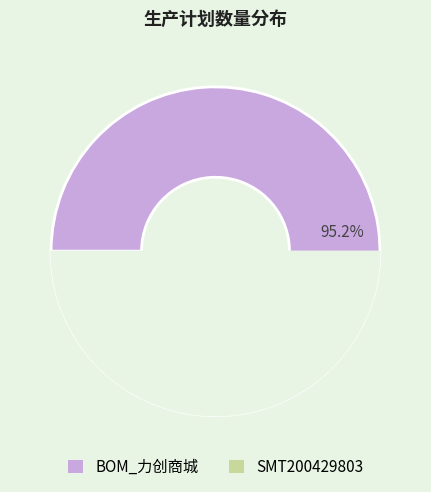

Between BOM_力创商城 and SMT200429803, which is larger?

BOM_力创商城